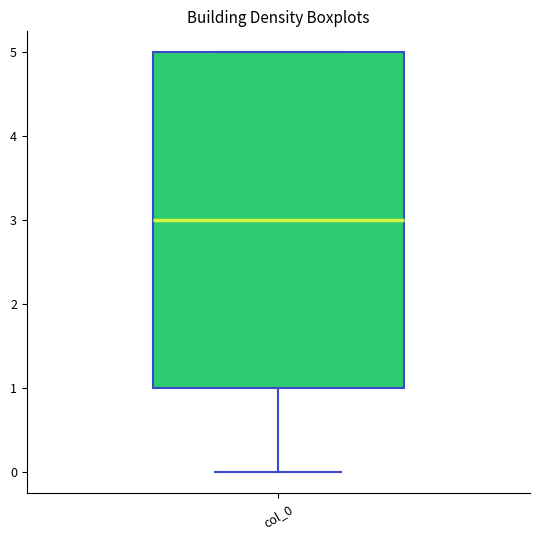

Read this box plot against the y-axis: the position of the median line, the range covered by the box, and the ends of both whiskers. The values are not printed on the chart, so give them approximately, as read against the axis.

median 3, box 1 to 5, whiskers 0 to 5